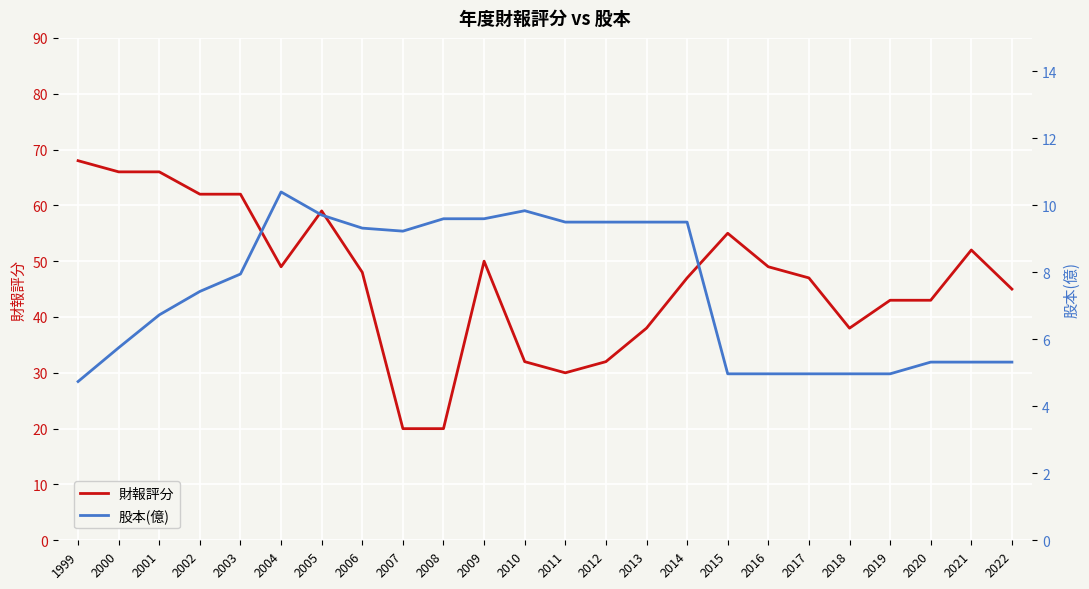

Which category has the lowest value across all series?

1999